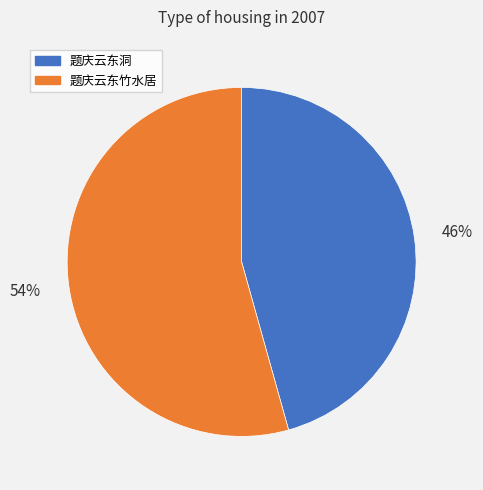

To the nearest percent, what is the average slice percentage?

50%